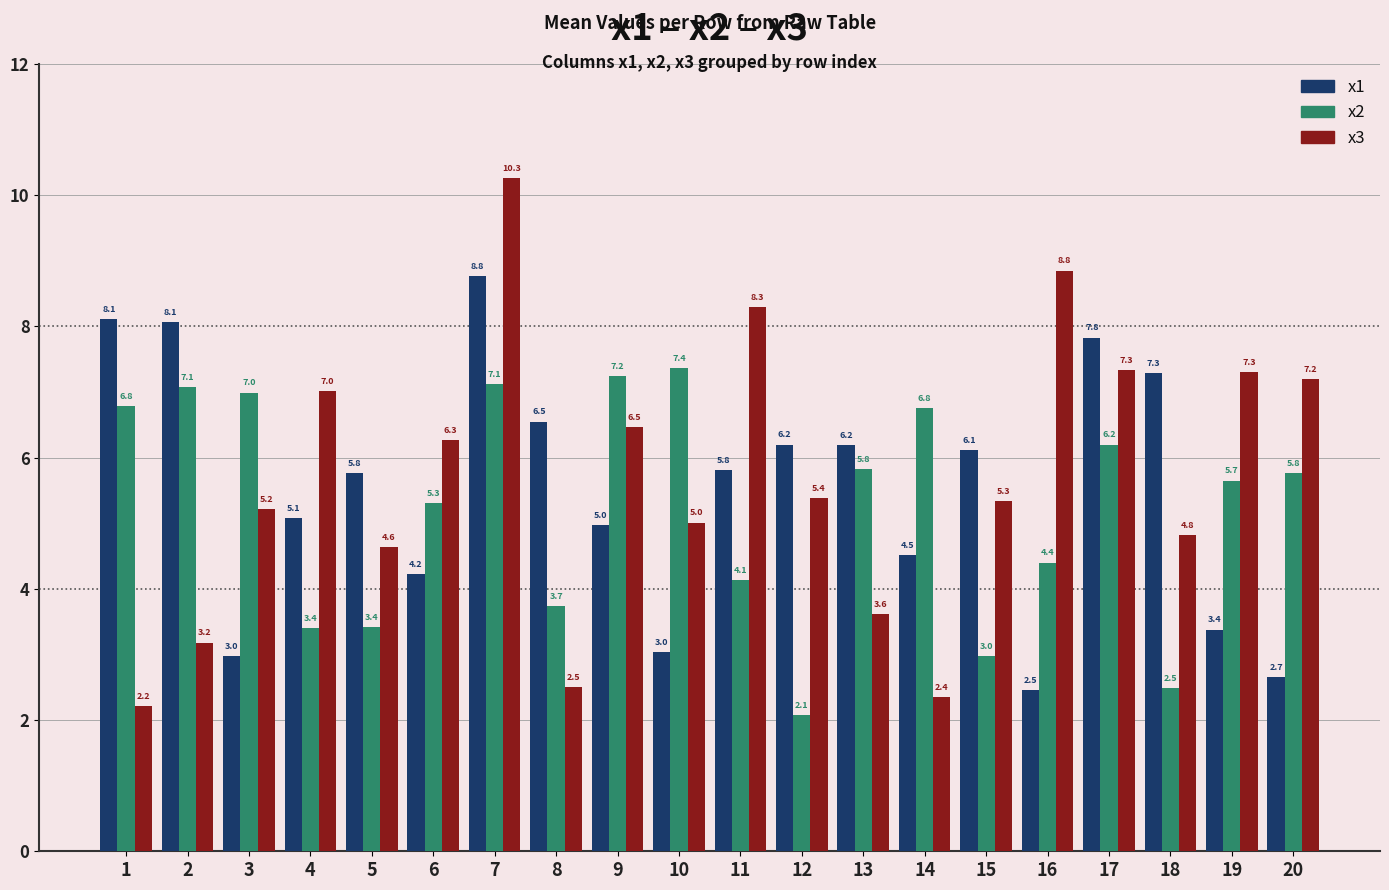

Which series has the widest spread of values?

x3